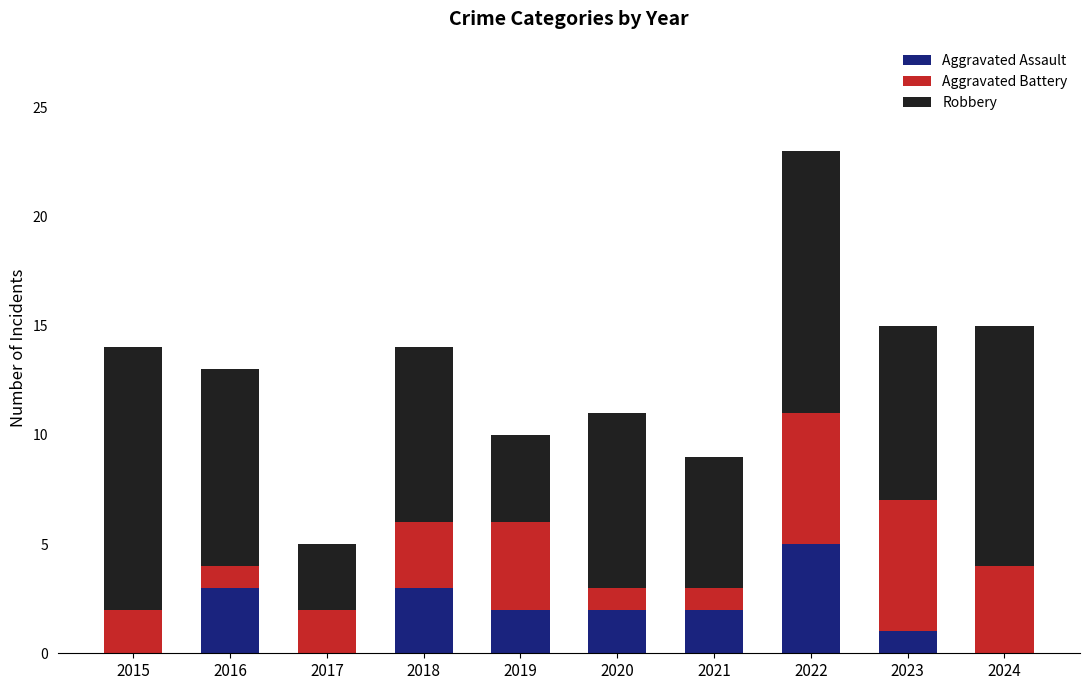

The Aggravated Assault series shows 0 at 2017. True or false?

True